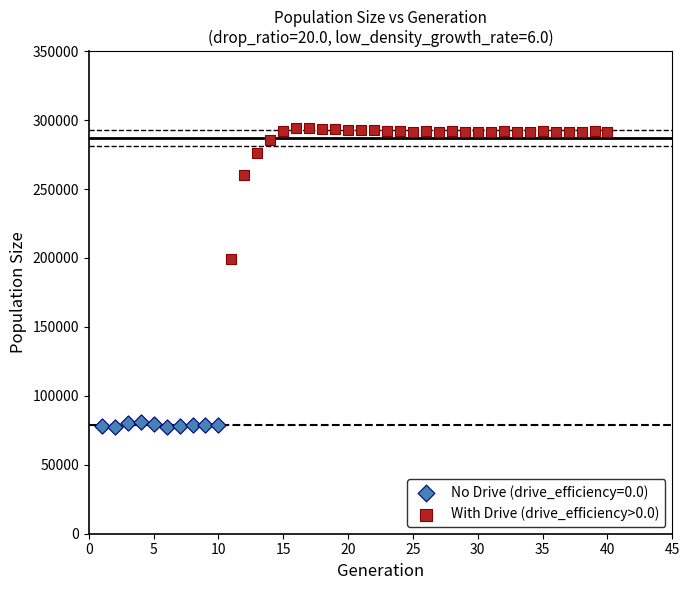

Which series contains the lowest Y value?

No Drive (drive_efficiency=0.0)